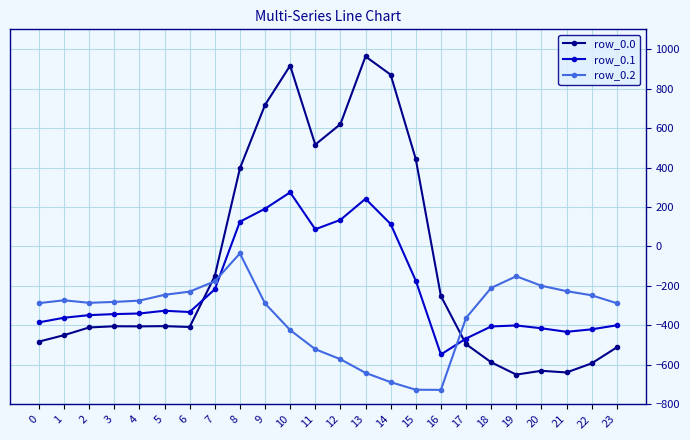

How many values in row_0.0 are above zero?

8